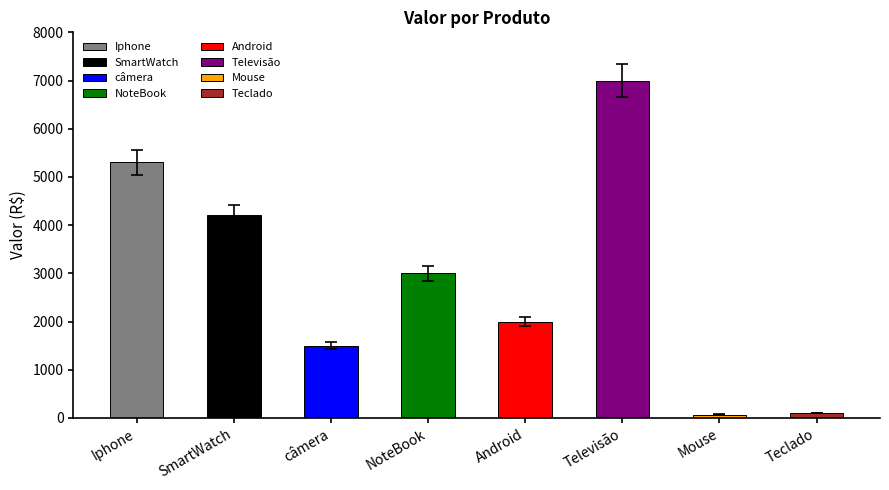

What is the value of the 1st bar from the left?

5300